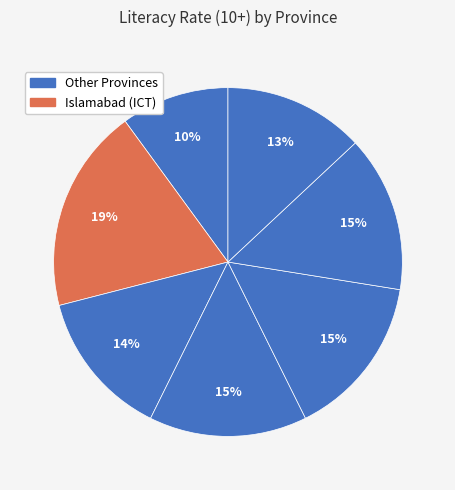

Count the number of slices in the pie.

7